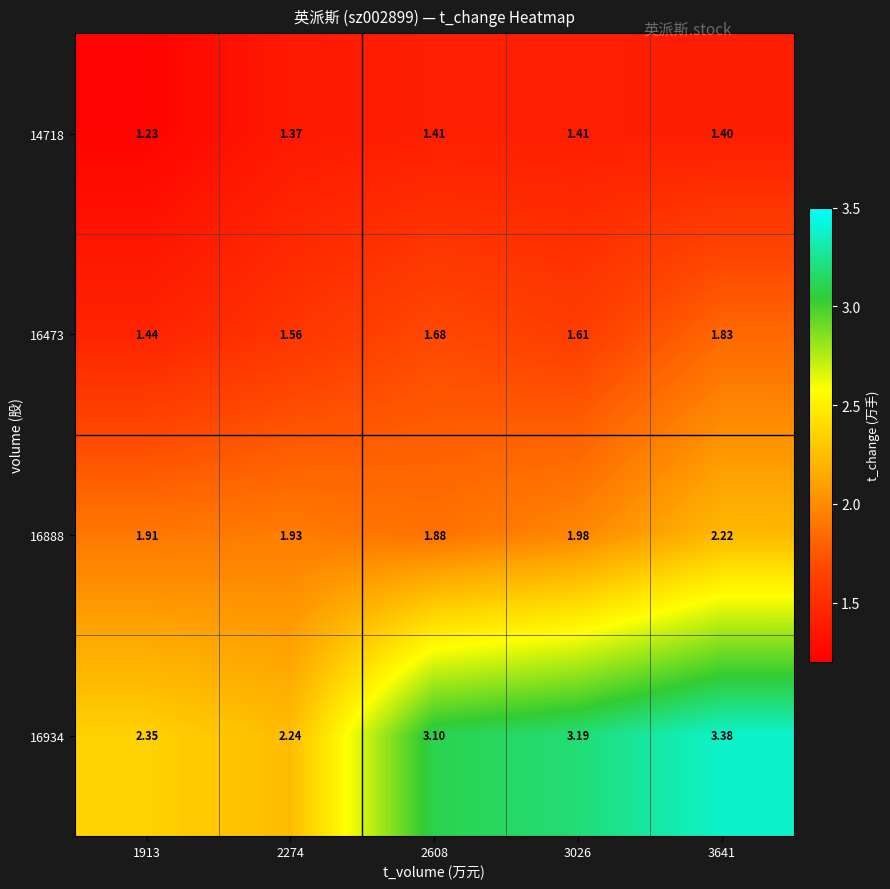

Is the value of 16888 at 2274 greater than the value of 14718 at 1913?

Yes